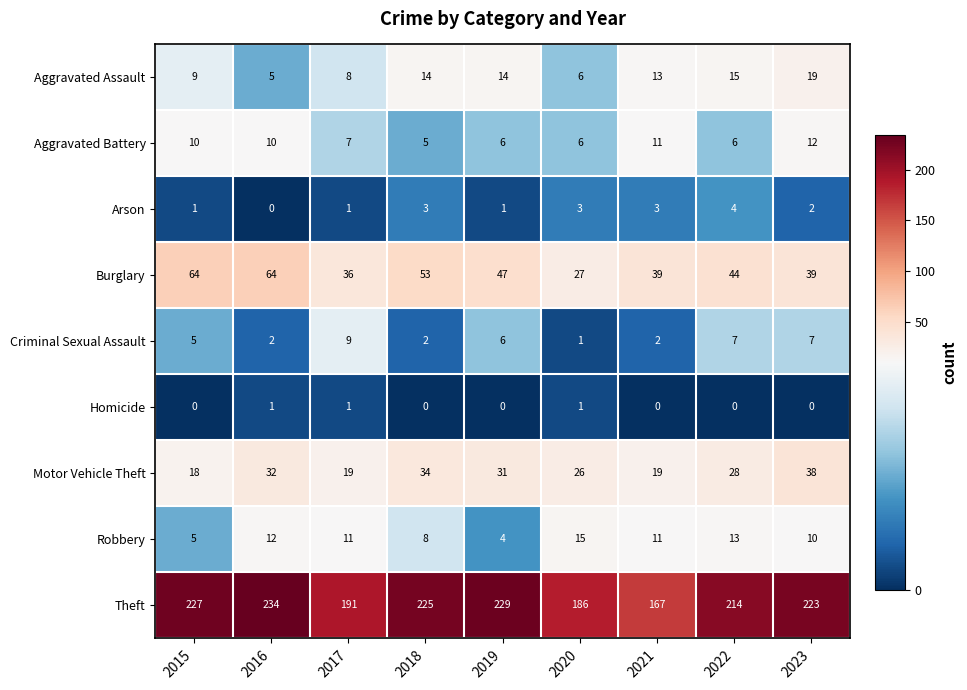

Which series changed the most between 2016 and 2017?

Theft